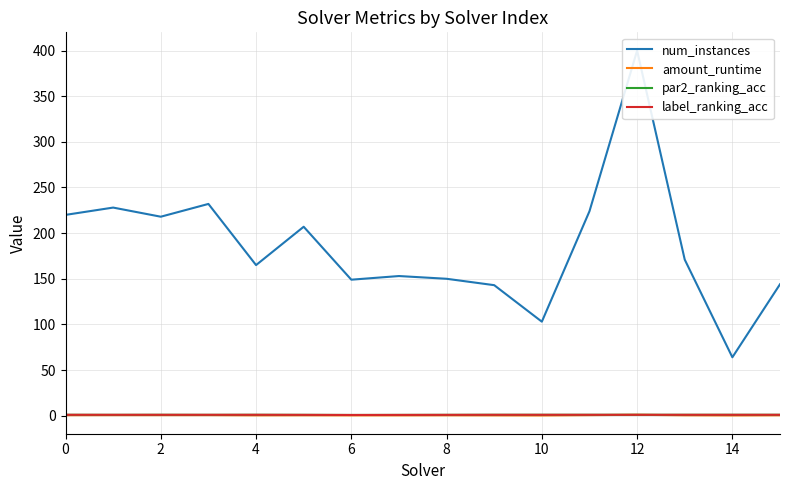

What is the difference between the maximum and minimum values in the num_instances series?

336.0